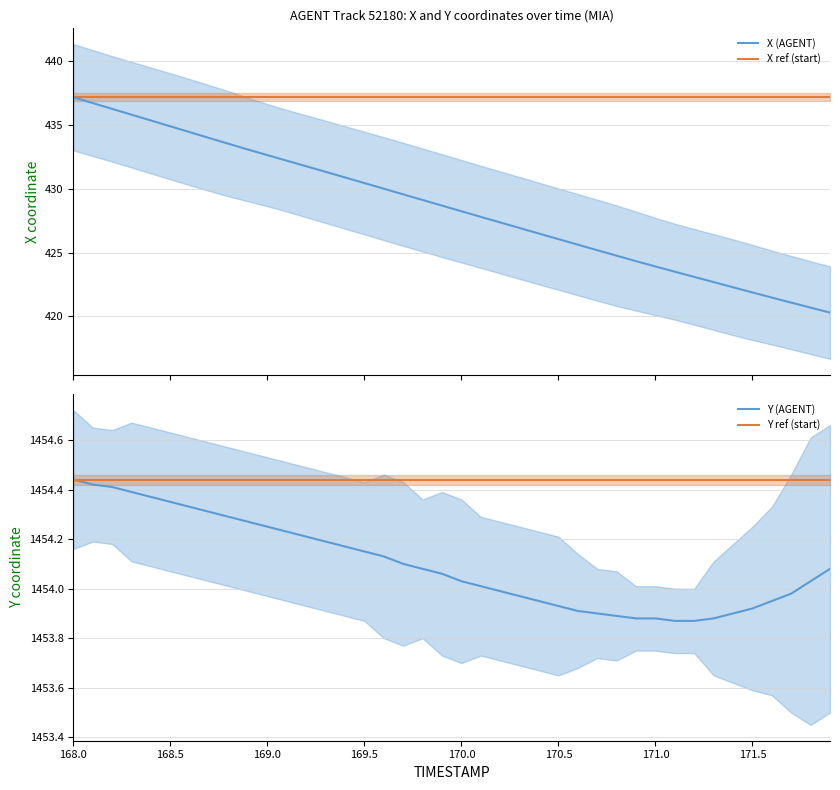

How many series are shown in this chart?

4